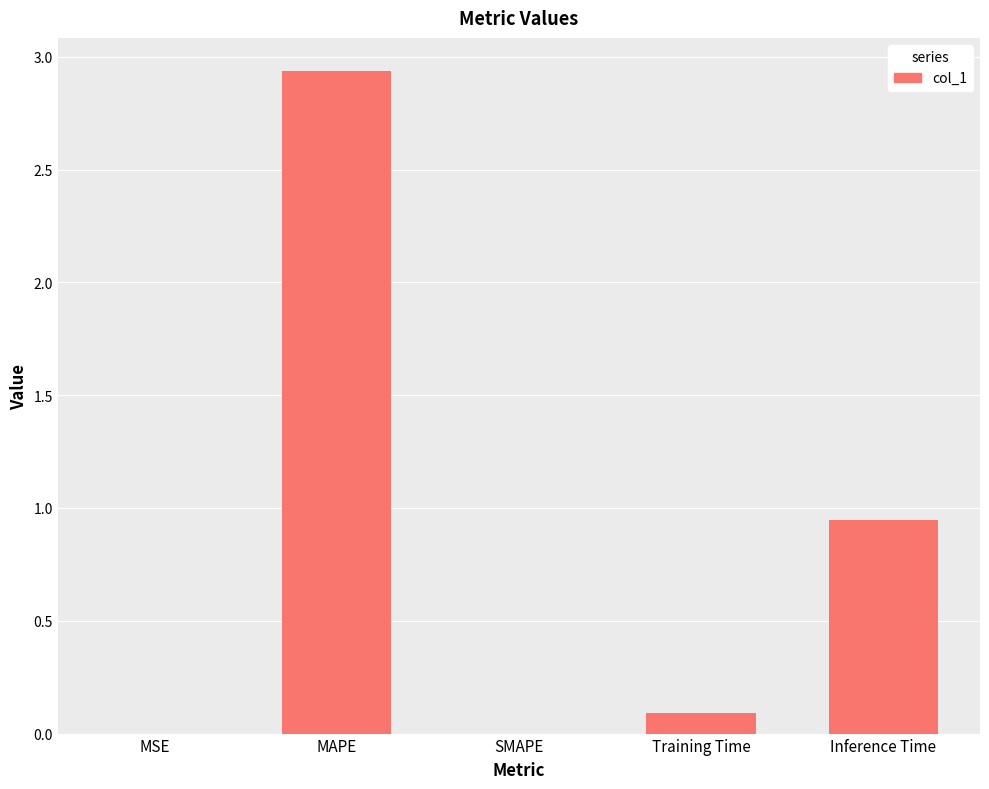

Between Training Time and SMAPE, which is larger?

Training Time